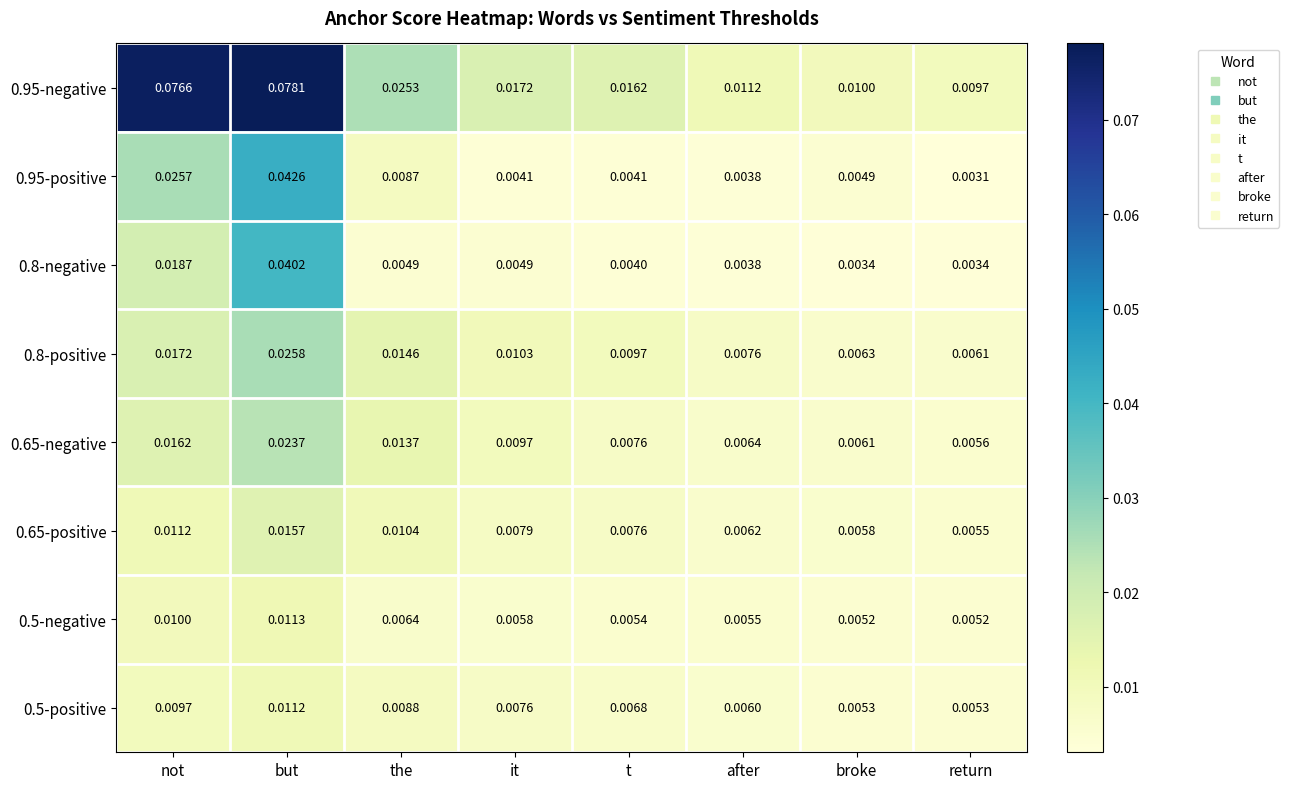

Is the value of 0.95-negative at t greater than the value of 0.65-positive at t?

Yes